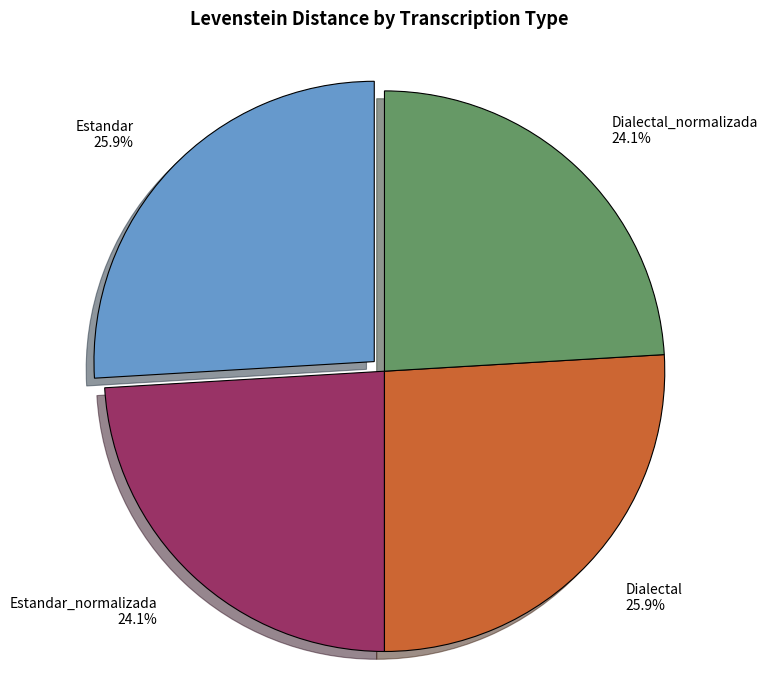

To the nearest percent, what percentage of the pie is Estandar_normalizada?

24%